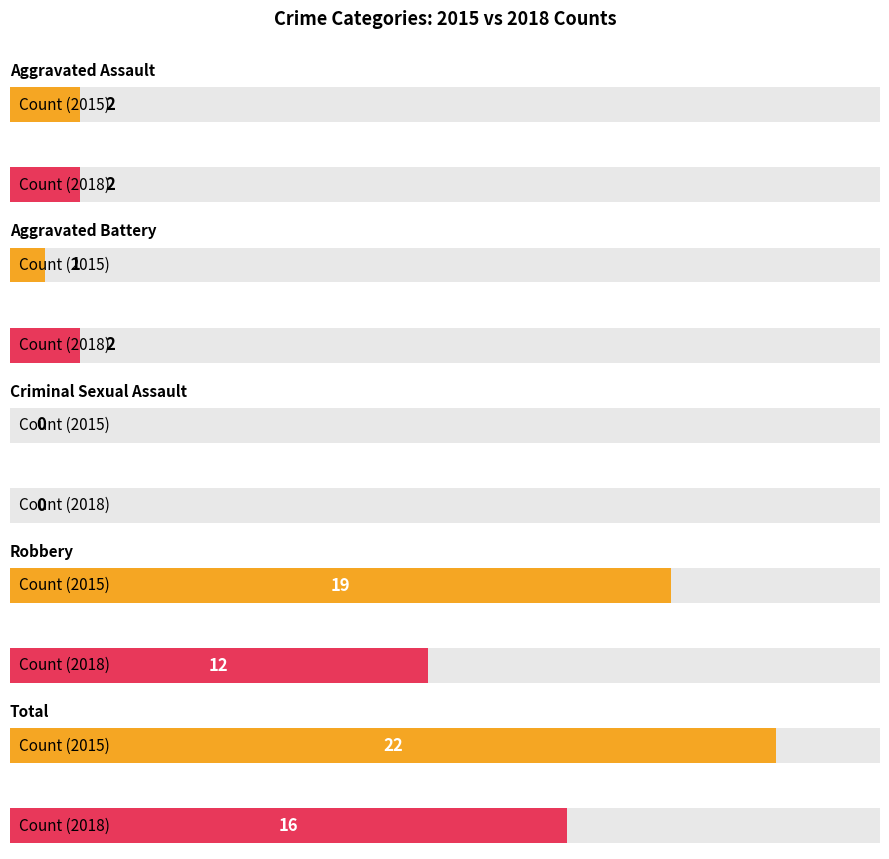

Which series has the largest total across all categories?

2015